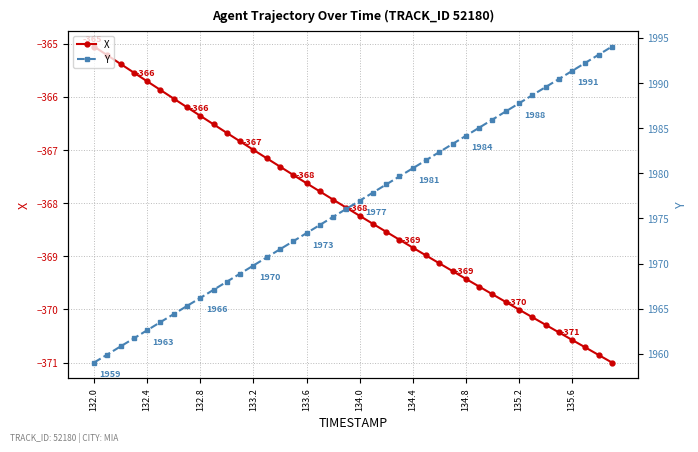

True or false: X has more than 1 interior local peaks.

False